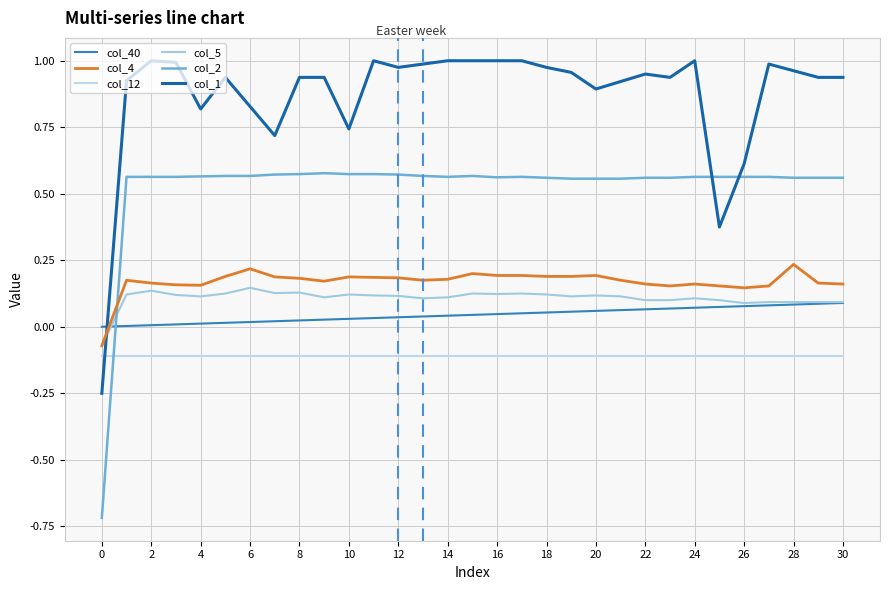

How many values in the col_1 series are below 0?

1